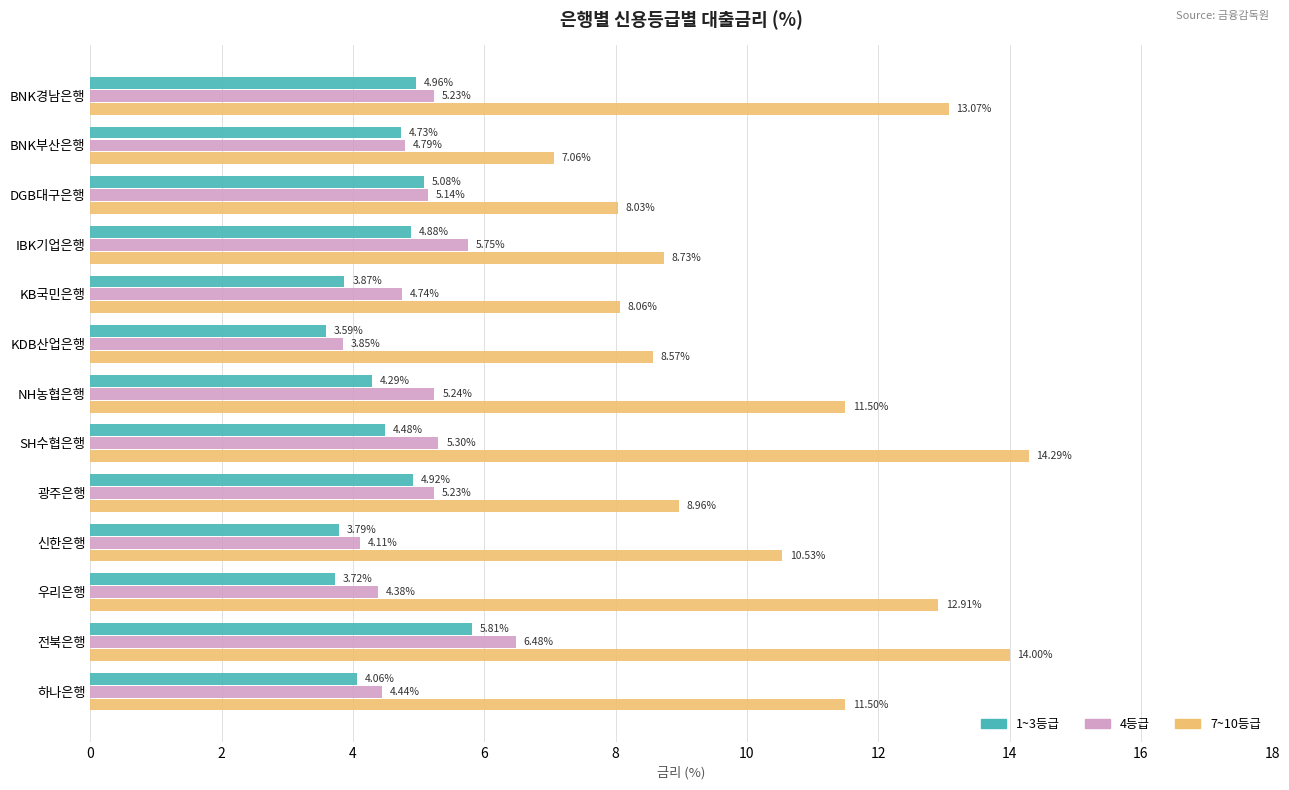

At which category is the sum across all series the highest?

전북은행